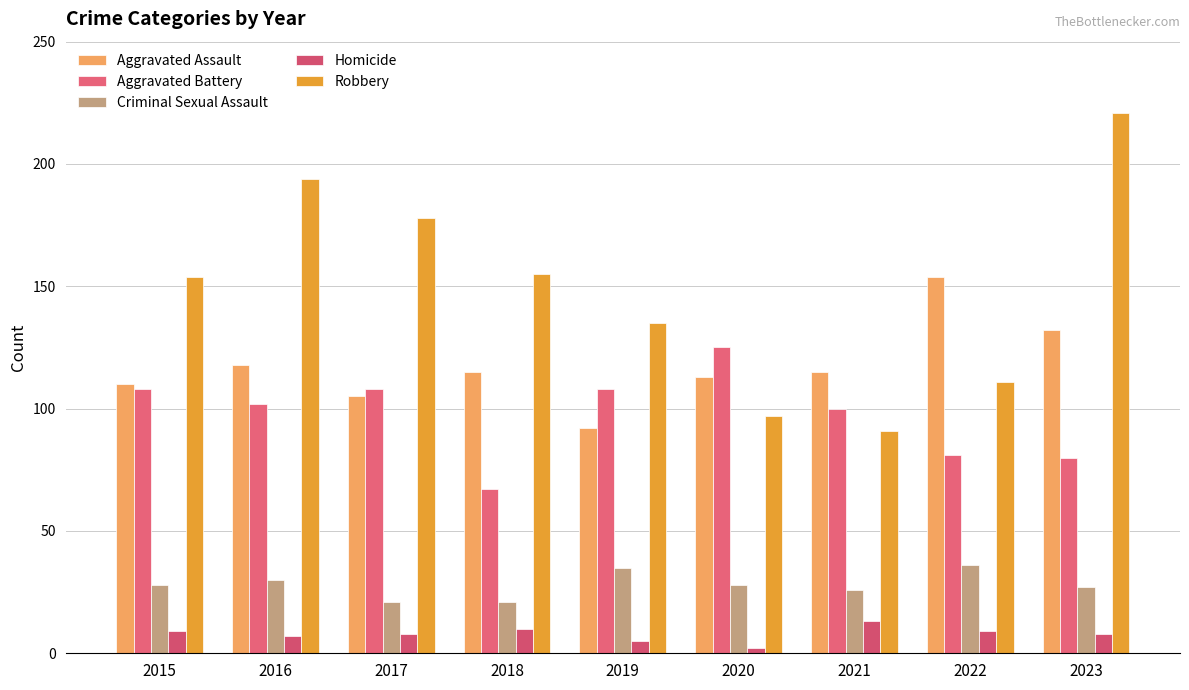

How many groups of bars are there?

9